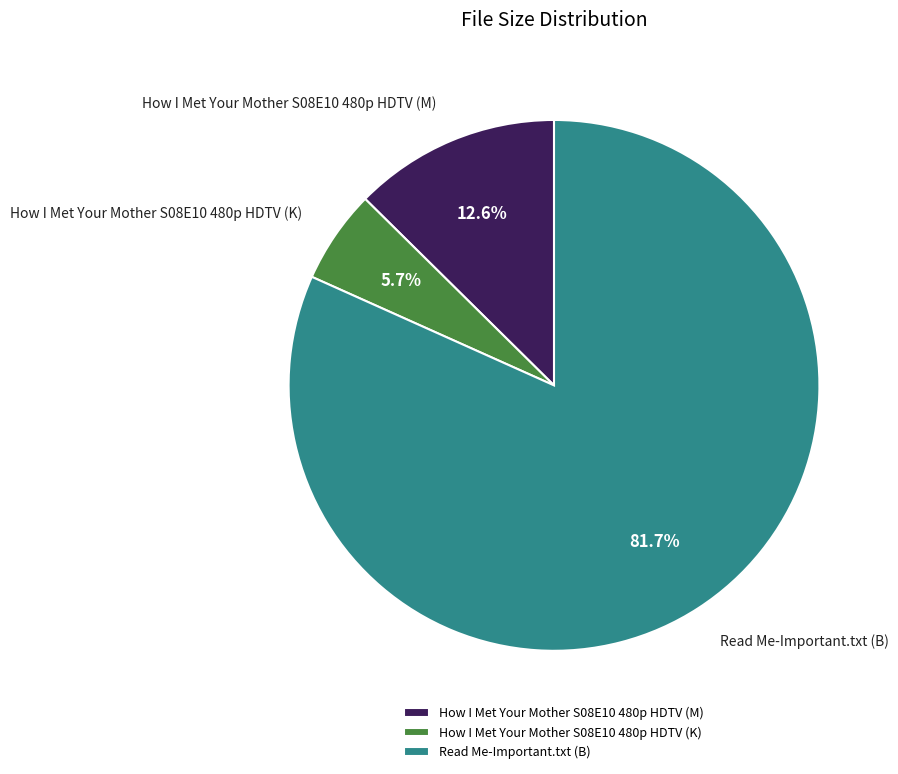

Between Read Me-Important.txt (B) and How I Met Your Mother S08E10 480p HDTV (M), which is larger?

Read Me-Important.txt (B)